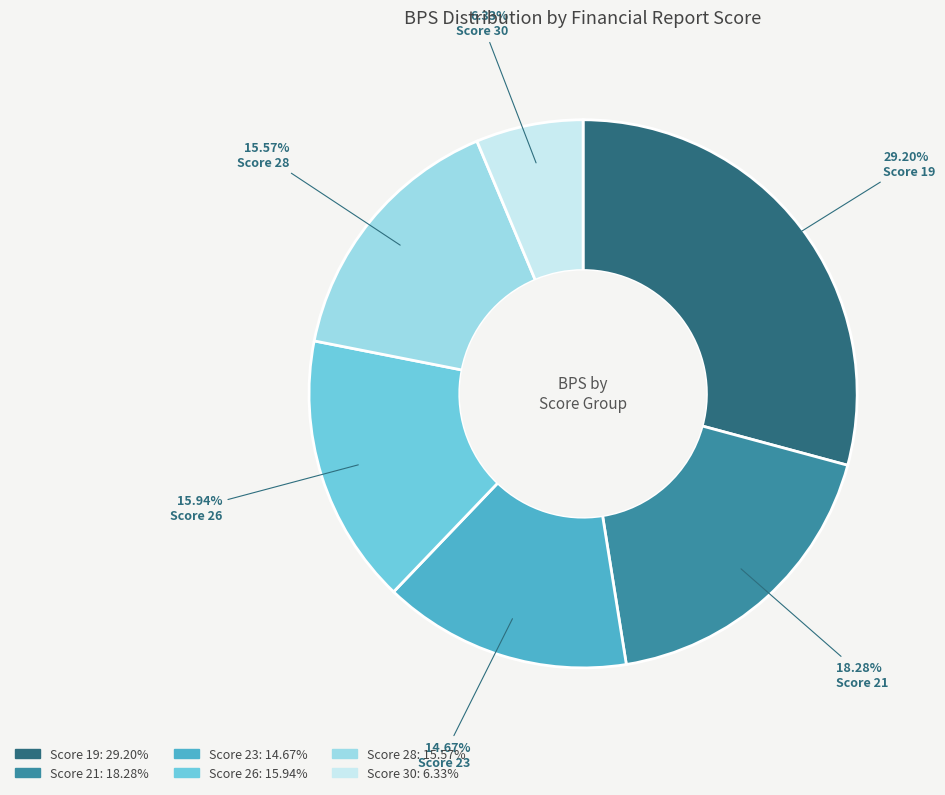

How many segments does this pie chart have?

6